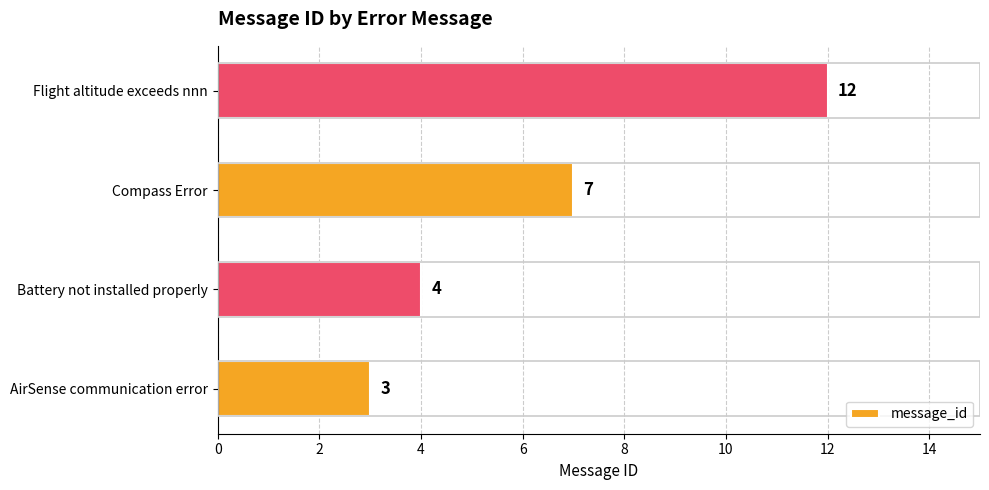

How many data points are less than 7?

2